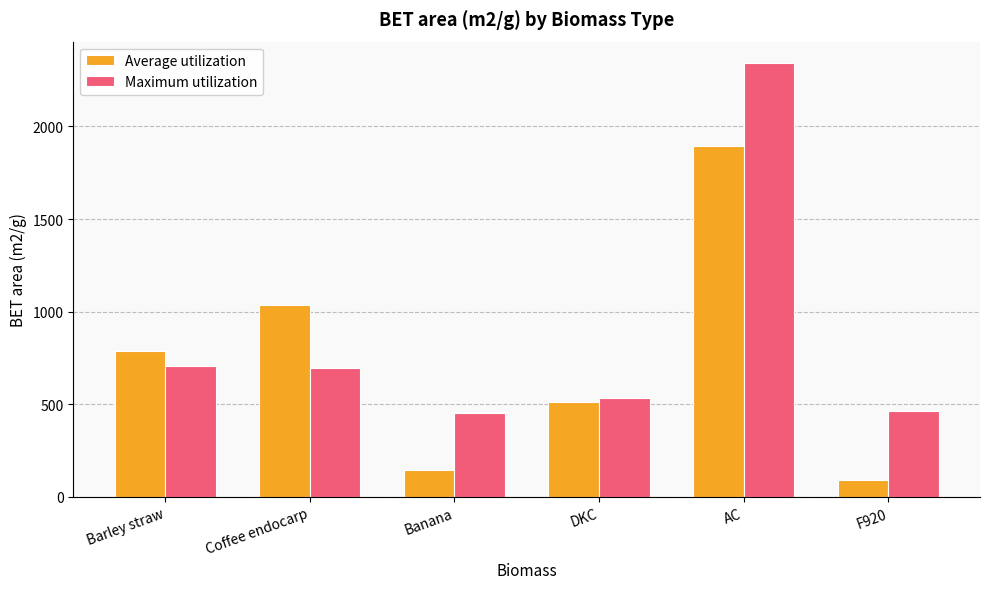

What is the maximum value for Maximum utilization?

2341.0